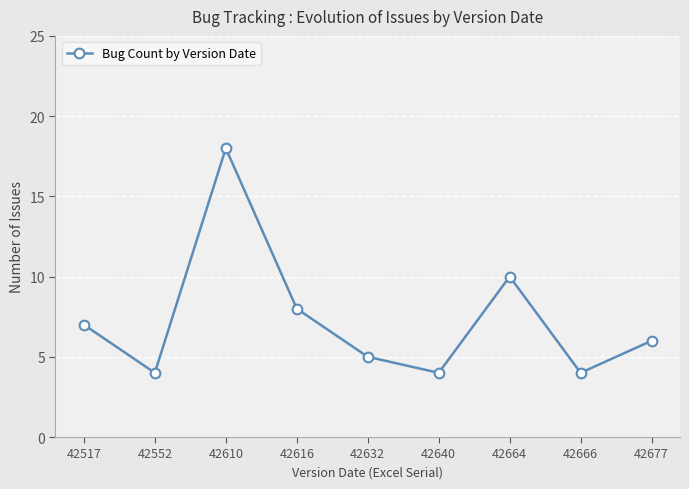

Reading left to right, extract all data points from this chart.

42517=7	42552=4	42610=18	42616=8	42632=5	42640=4	42664=10	42666=4	42677=6